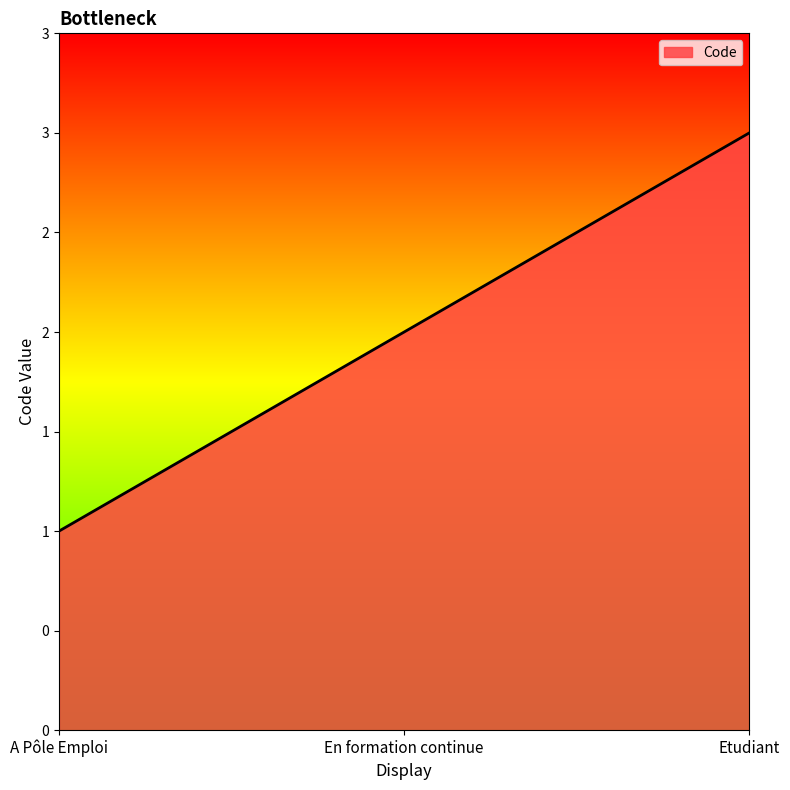

Which has a higher value, A Pôle Emploi or En formation continue?

En formation continue